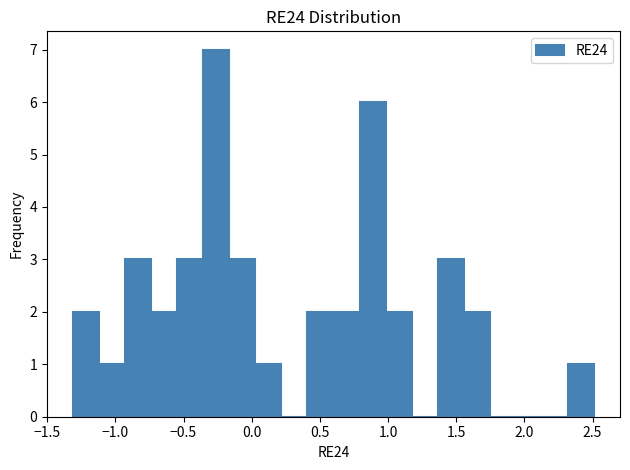

Around what value on the x-axis is the tallest bar? Give the approximate position of its centre, as read against the axis.

-0.25